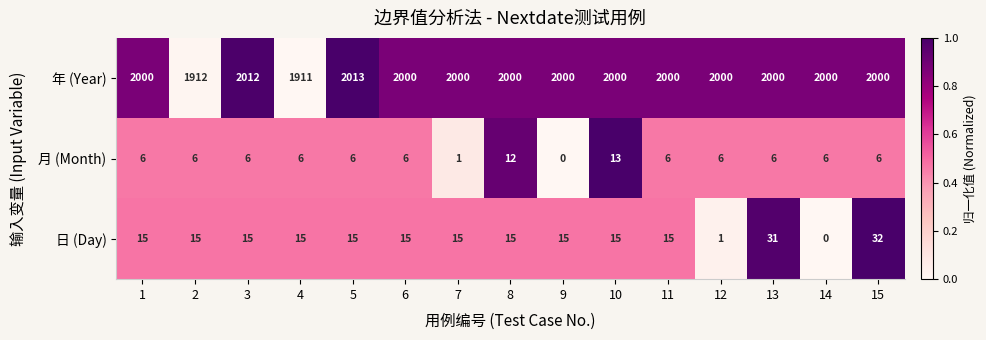

What is the sum of the 年 (Year) values at 4 and 13?

3911